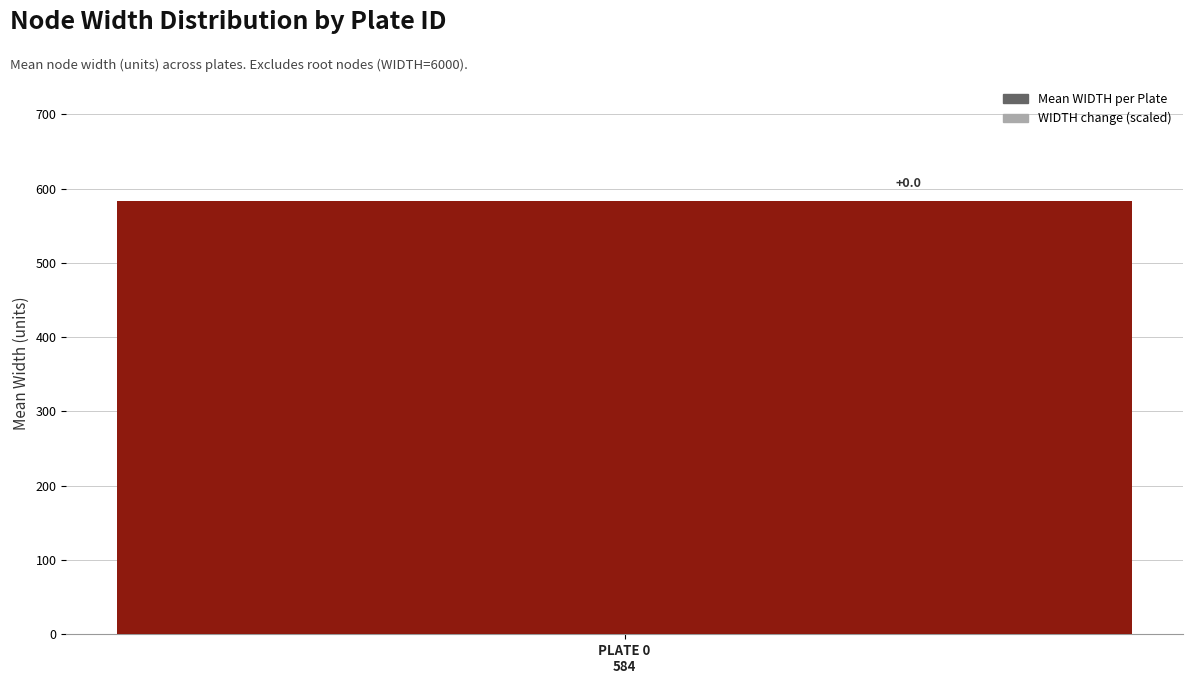

Is it true that Mean WIDTH equals 857.6 at PLATE 2?

False